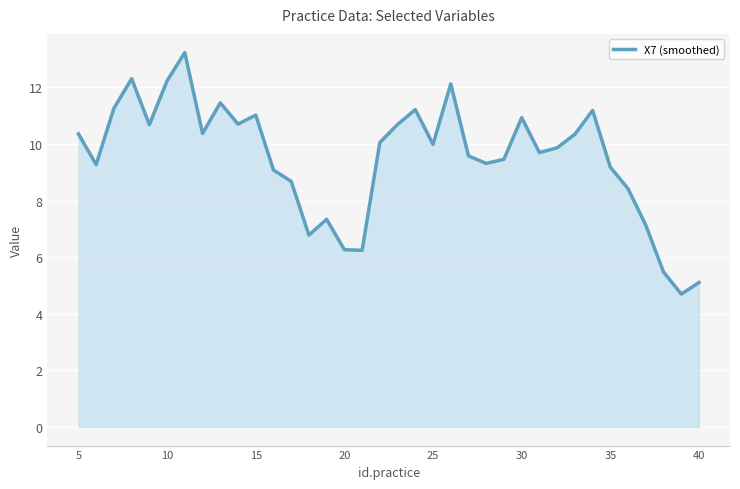

What is the difference between the maximum and minimum values?

8.5